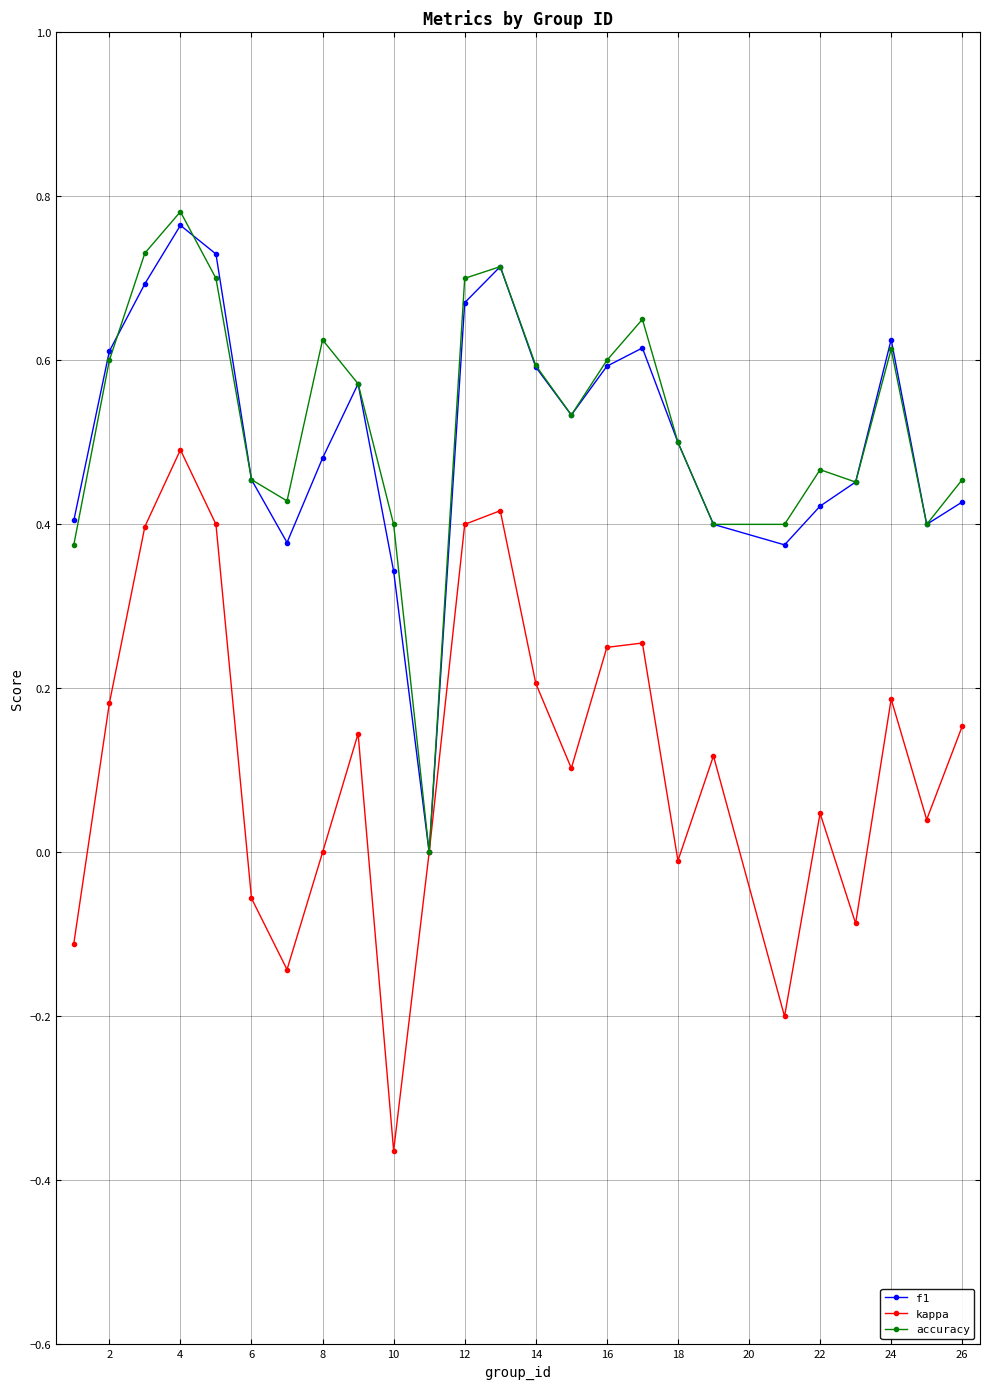

How many interior local peaks does the kappa series have?

7